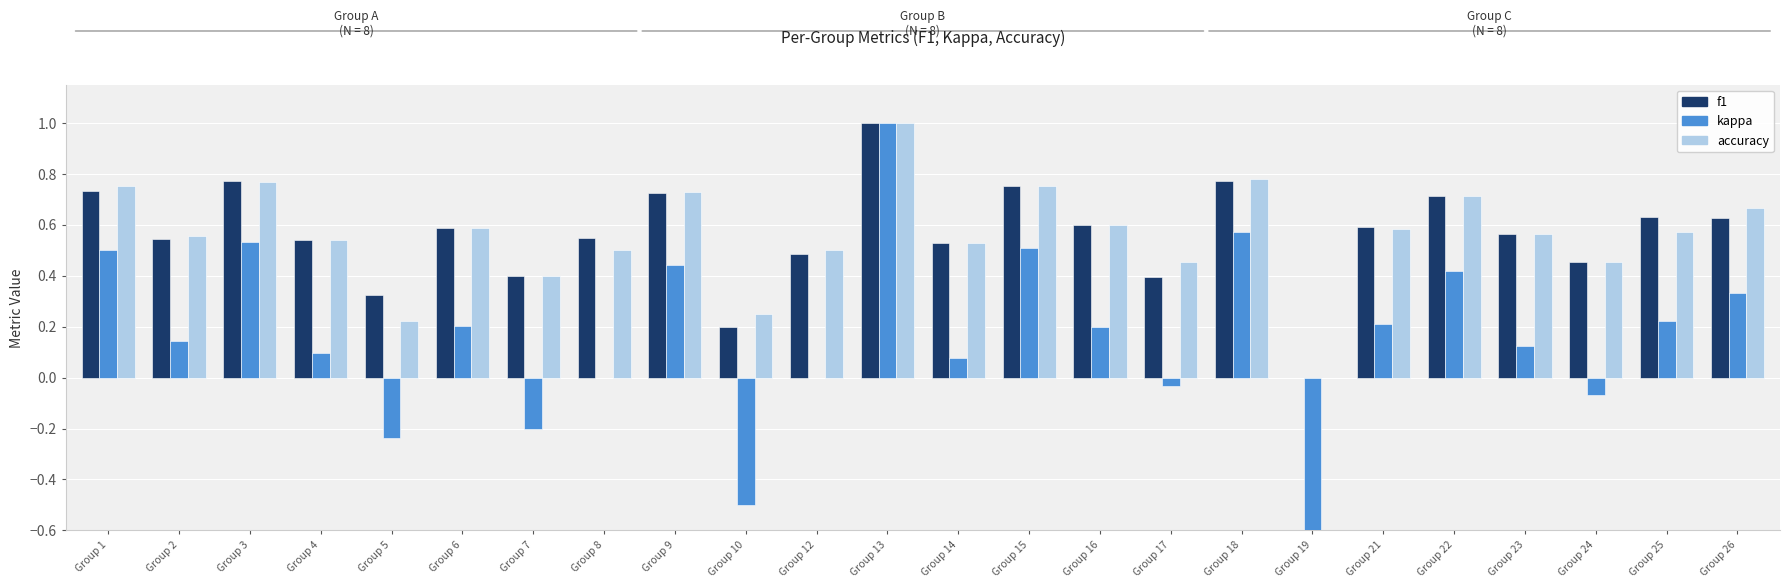

Which has a higher value, Group 14 or Group 26?

Group 26